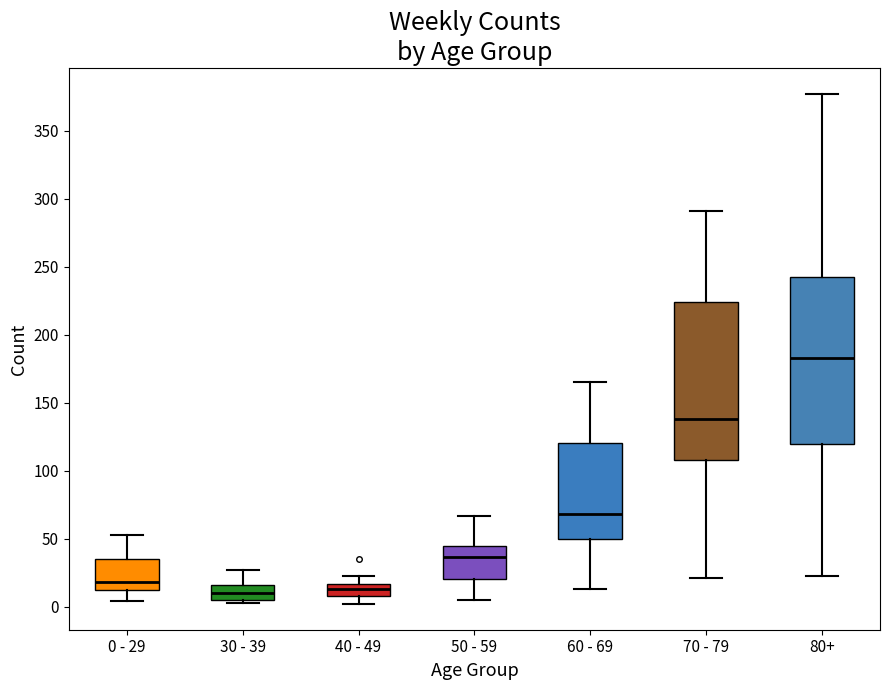

Comparing the boxes themselves (not the whiskers), which one is the tallest?

80+